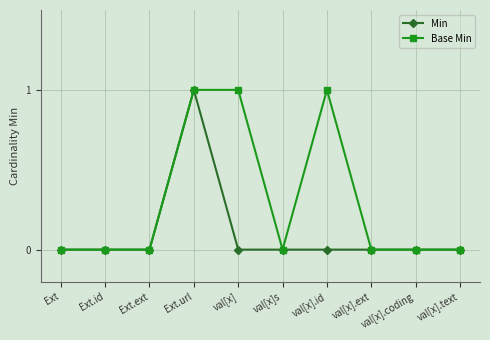

Is it true that Base Min equals -1 at Ext?

False